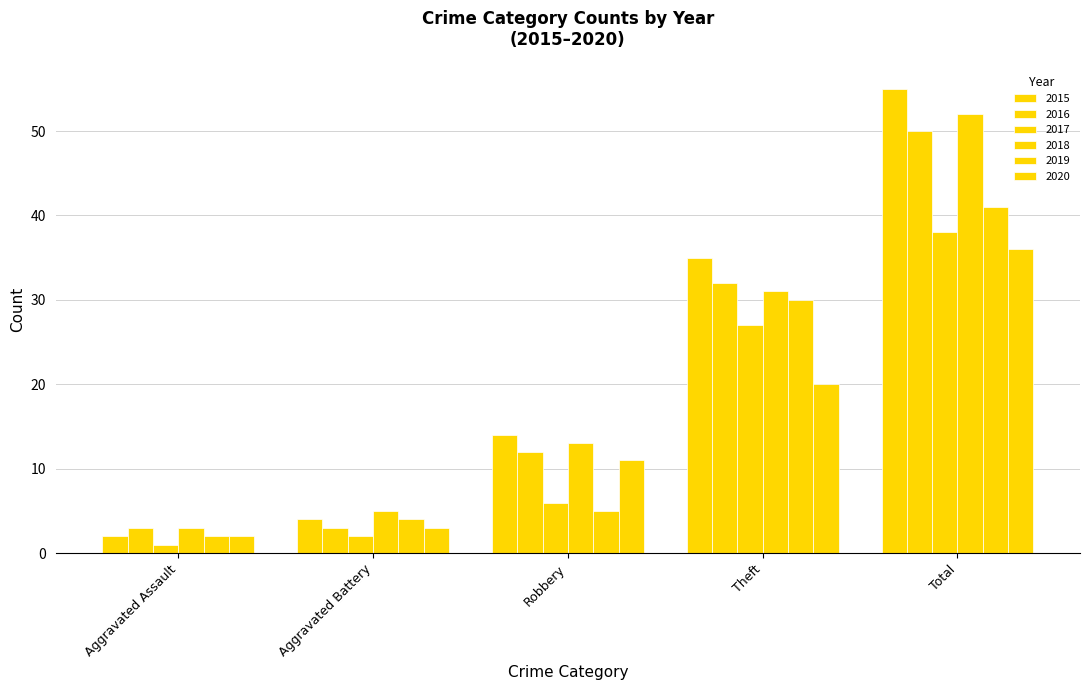

Rank the categories by 2020 value from lowest to highest.

Aggravated Assault, Aggravated Battery, Robbery, Theft, Total